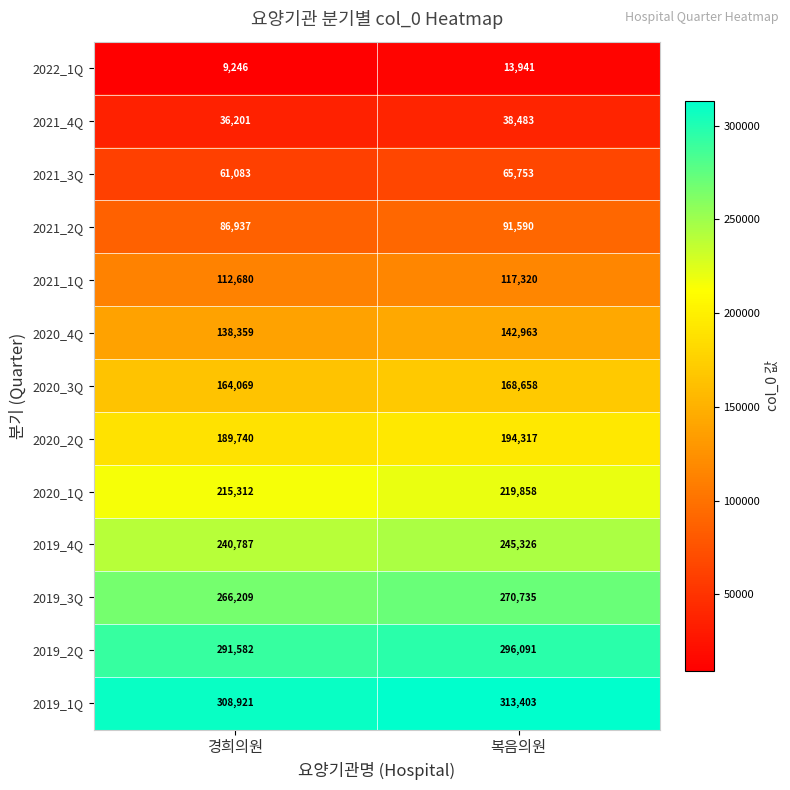

What is the greatest value displayed?

313403